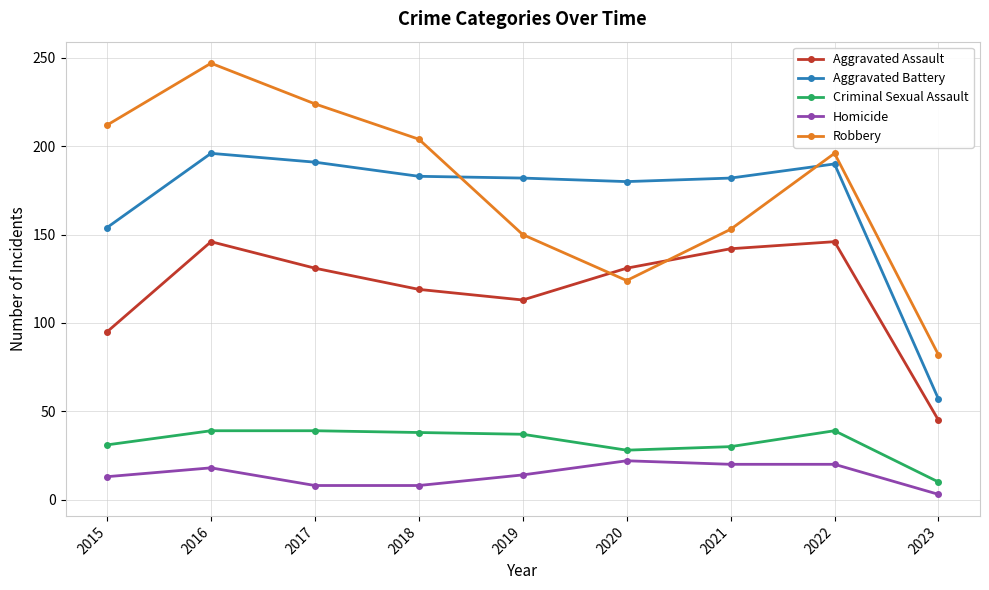

At which category does the chart reach its peak across all series?

2016